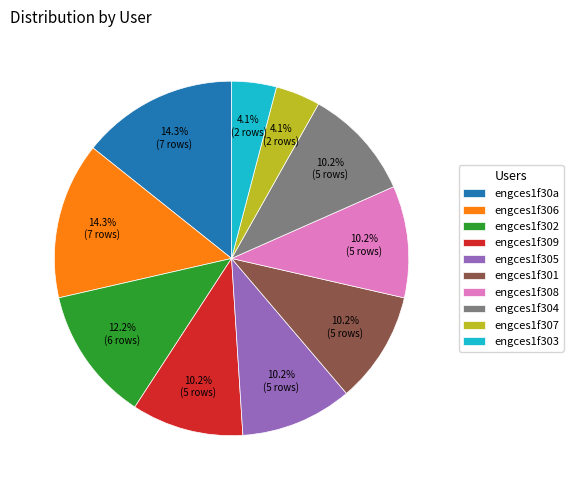

What percentage do engces1f306 and engces1f30a together represent?

28.6%